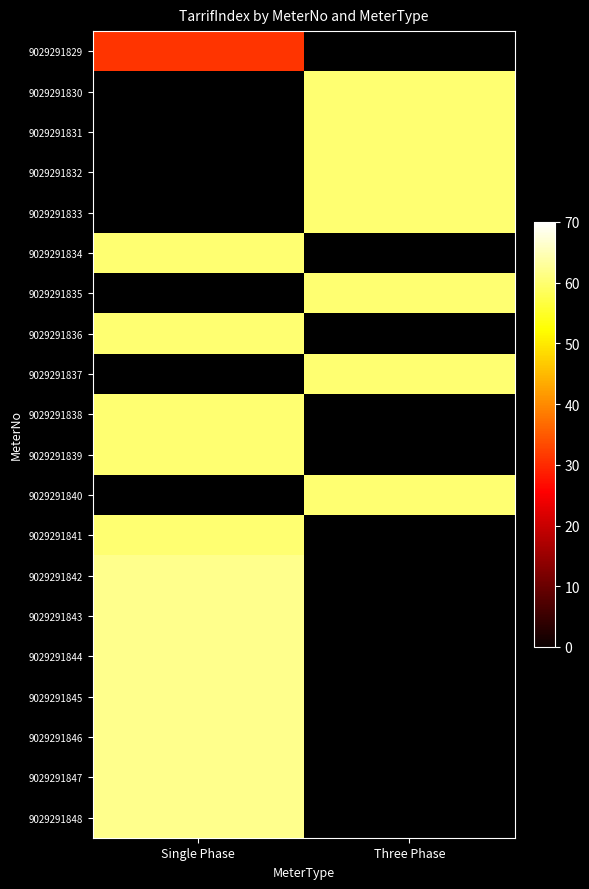

Reading left to right, transcribe all the data shown in this chart.

9029291829: Single Phase=31	Three Phase=-1
9029291830: Single Phase=-1	Three Phase=60
9029291831: Single Phase=-1	Three Phase=60
9029291832: Single Phase=-1	Three Phase=60
9029291833: Single Phase=-1	Three Phase=60
9029291834: Single Phase=60	Three Phase=-1
9029291835: Single Phase=-1	Three Phase=60
9029291836: Single Phase=60	Three Phase=-1
9029291837: Single Phase=-1	Three Phase=60
9029291838: Single Phase=60	Three Phase=-1
9029291839: Single Phase=60	Three Phase=-1
9029291840: Single Phase=-1	Three Phase=60
9029291841: Single Phase=60	Three Phase=-1
9029291842: Single Phase=62	Three Phase=-1
9029291843: Single Phase=62	Three Phase=-1
9029291844: Single Phase=62	Three Phase=-1
9029291845: Single Phase=62	Three Phase=-1
9029291846: Single Phase=62	Three Phase=-1
9029291847: Single Phase=62	Three Phase=-1
9029291848: Single Phase=62	Three Phase=-1